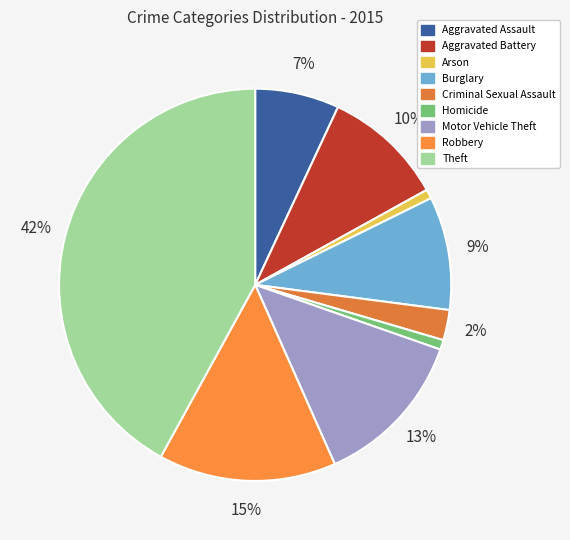

To the nearest percent, what is the combined percentage of Robbery and Aggravated Assault?

22%